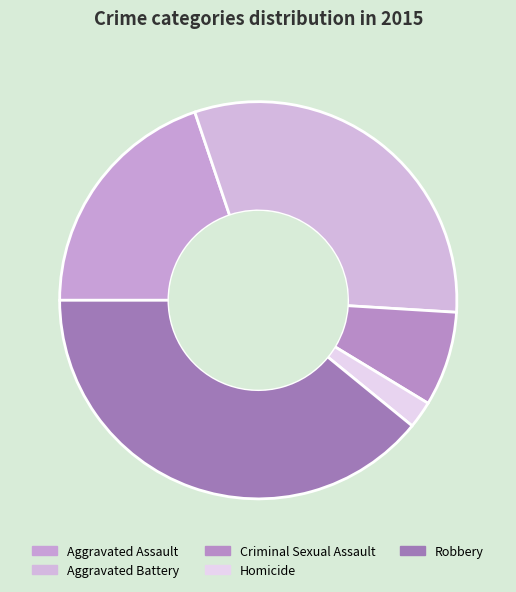

How many slices are in this pie chart?

5